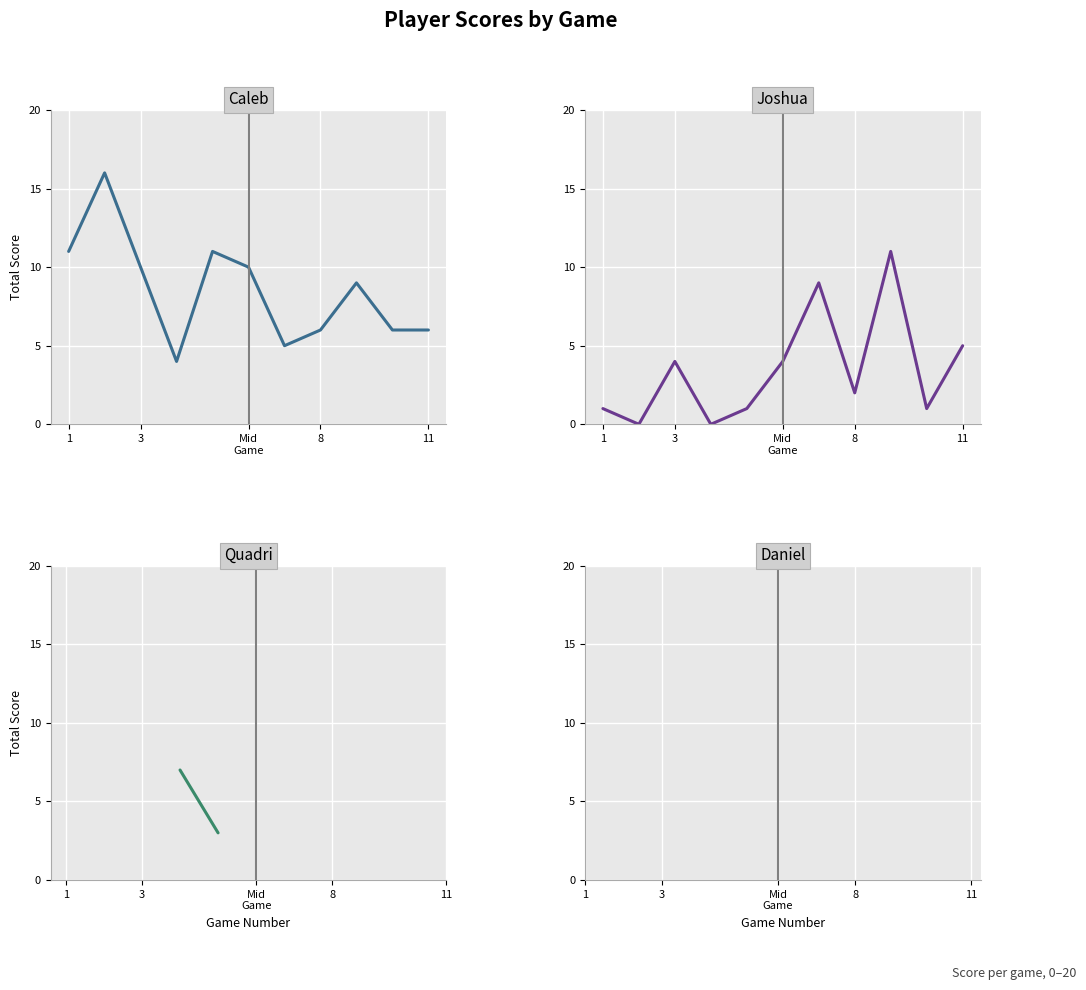

How many lines are shown in the chart?

4